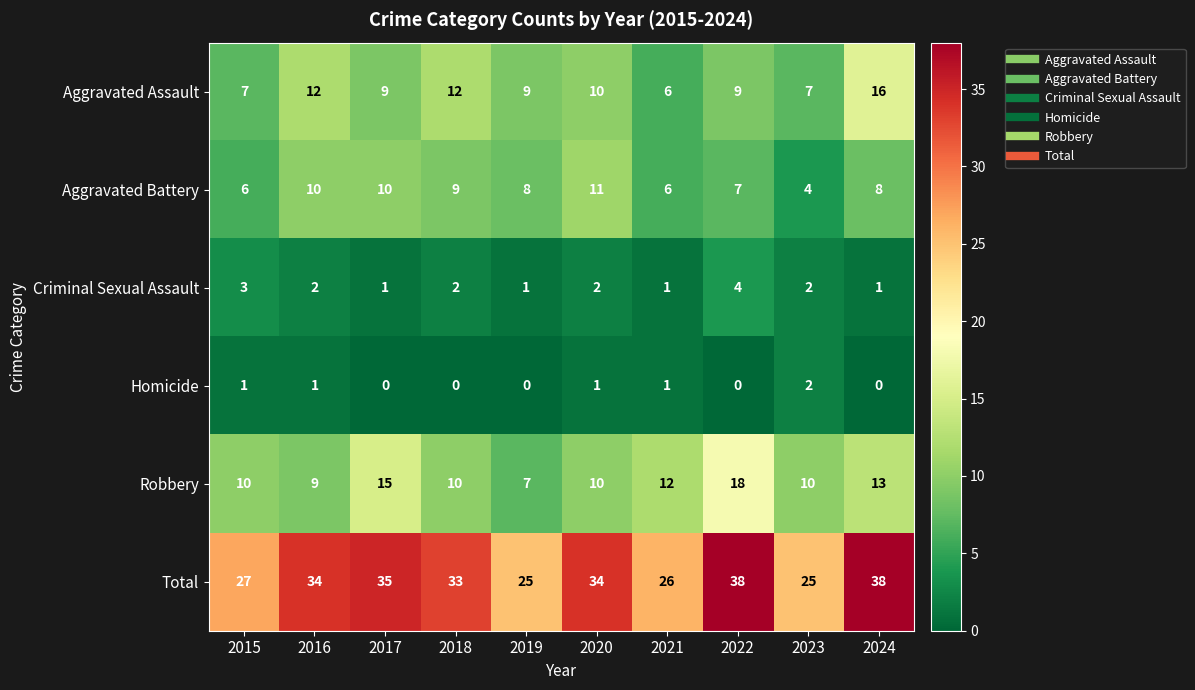

Is the value of Criminal Sexual Assault at 2021 greater than the value of Robbery at 2015?

No